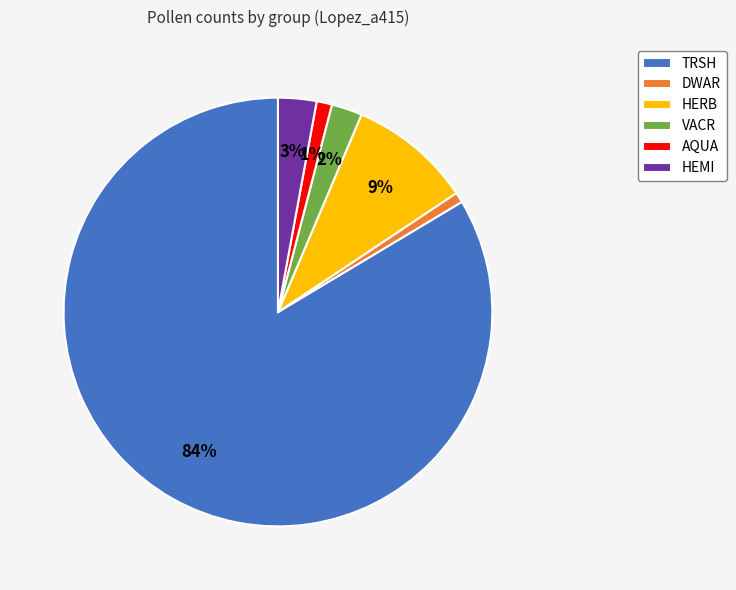

How many segments does this pie chart have?

6